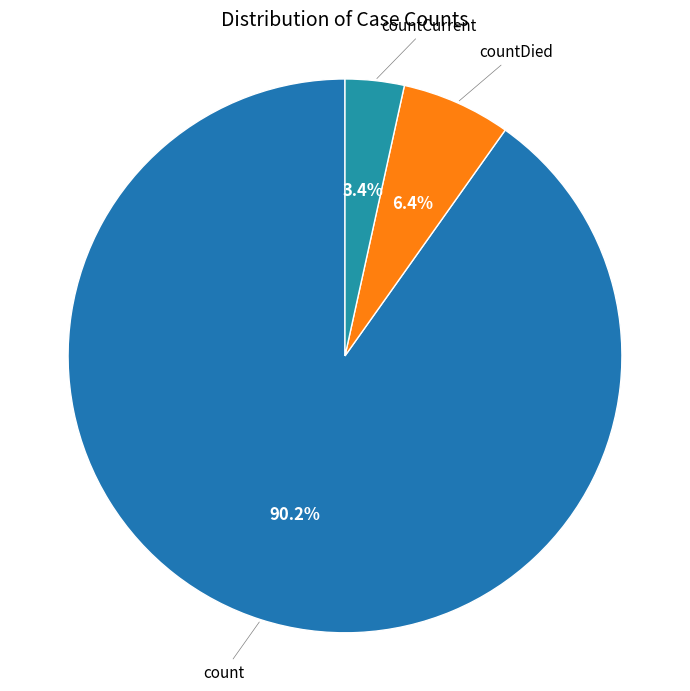

To the nearest percent, what is the average slice percentage?

33%